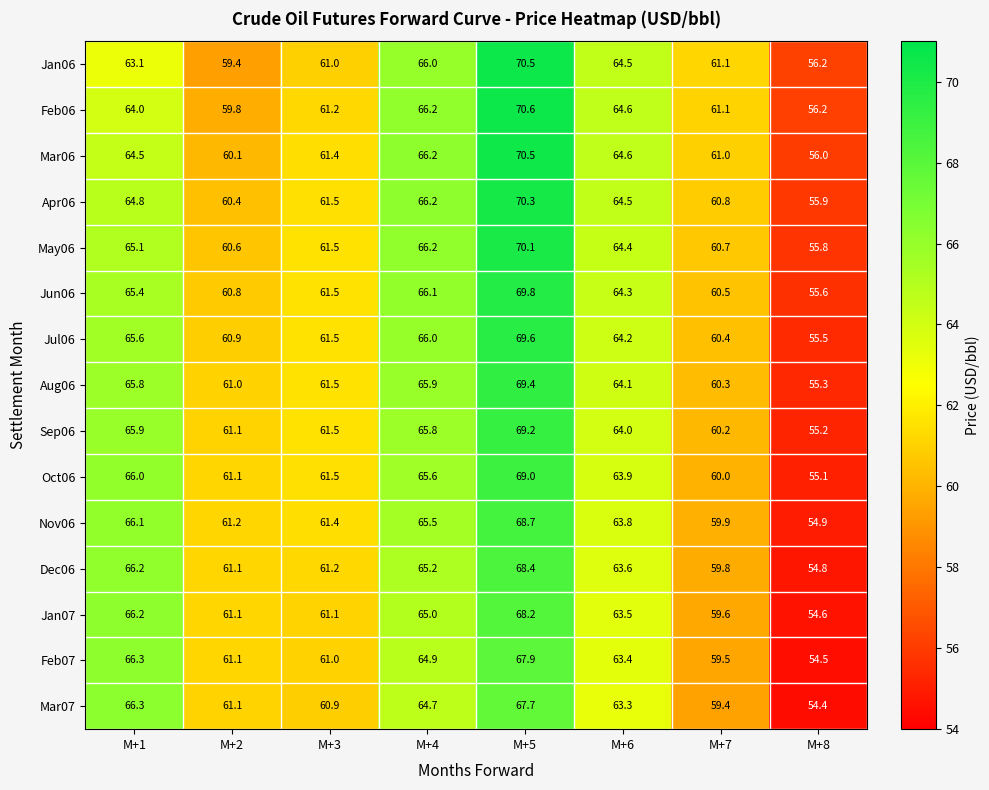

At which label does Jun06 first exceed 64?

M+1